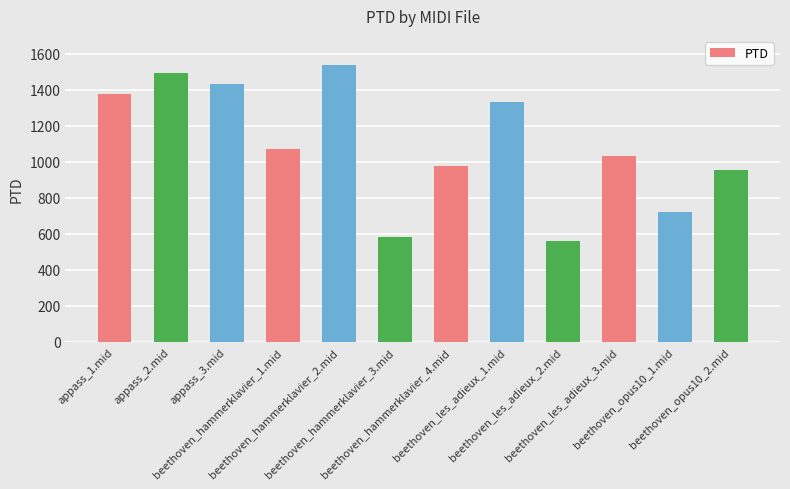

The value at beethoven_hammerklavier_4.mid is 976.7. True or false?

True